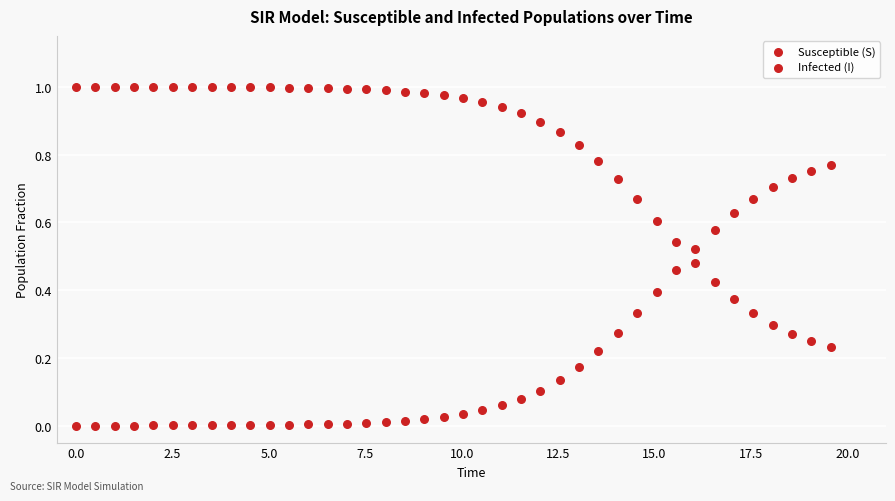

How many points are shown in the scatter plot?

80